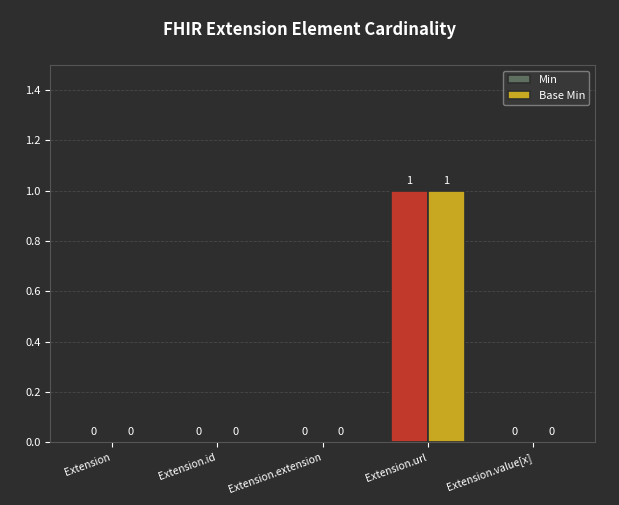

How many data points does each series have?

5